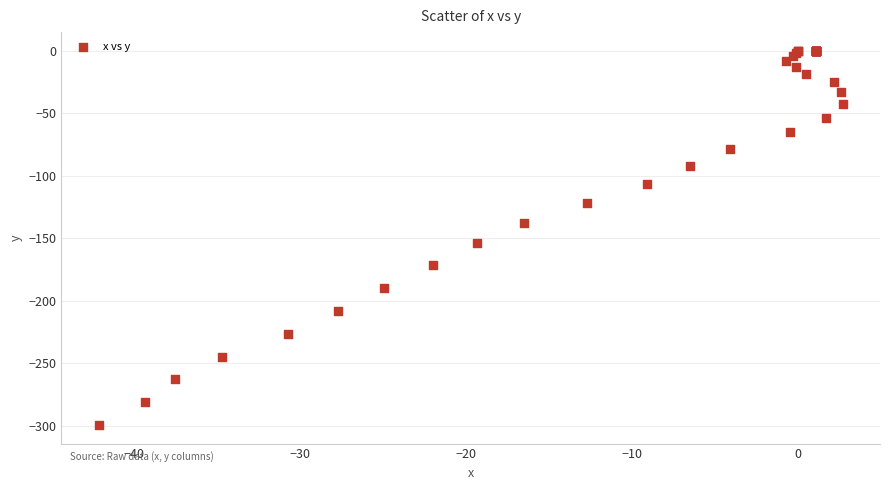

What Y value in the scatter plot is closest to -149?

-154.1